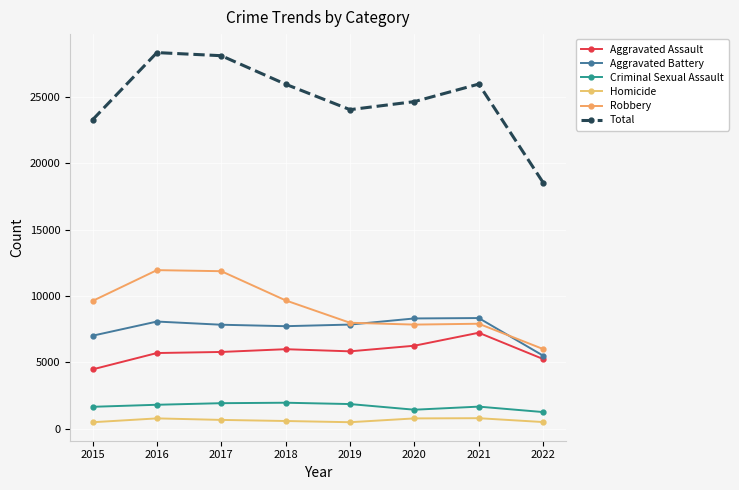

What are all the series names shown in the legend?

Aggravated Assault, Aggravated Battery, Criminal Sexual Assault, Homicide, Robbery, Total